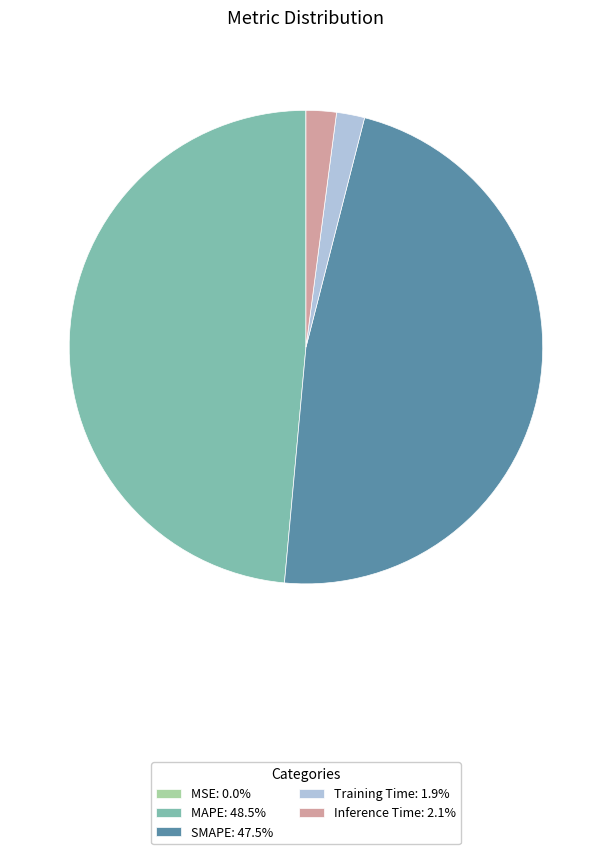

Combined, do Inference Time: 2.1% and Training Time: 1.9% account for over 50%?

No